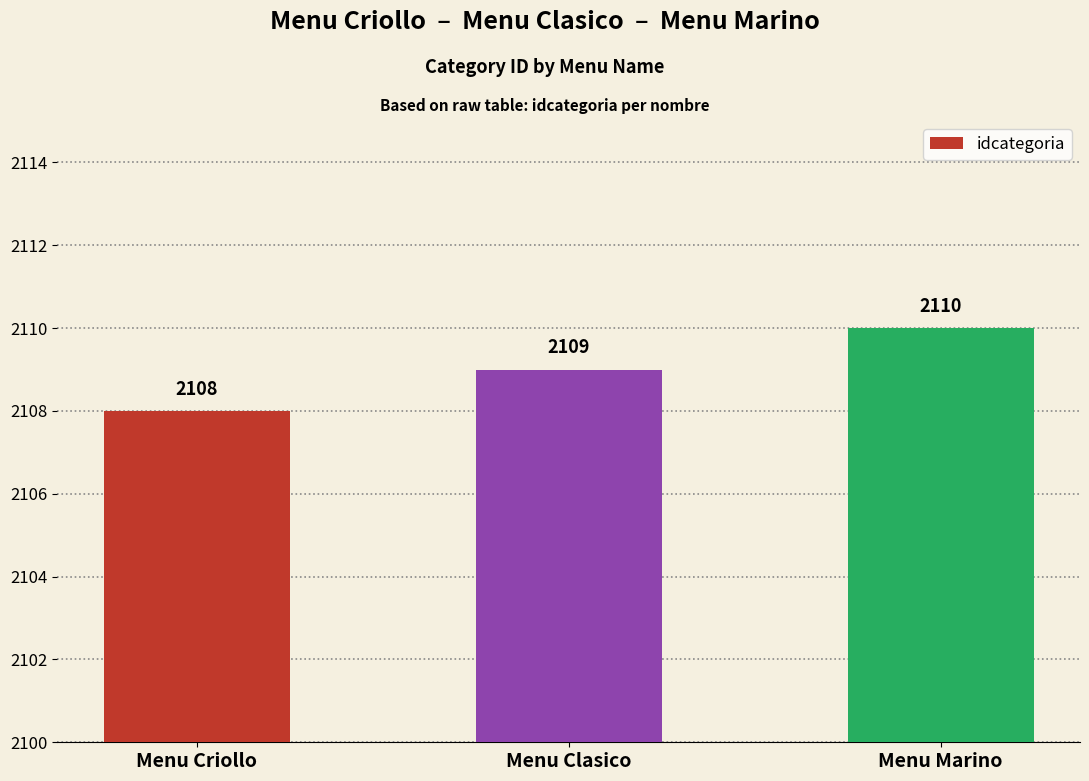

Does the chart contain any negative values?

No